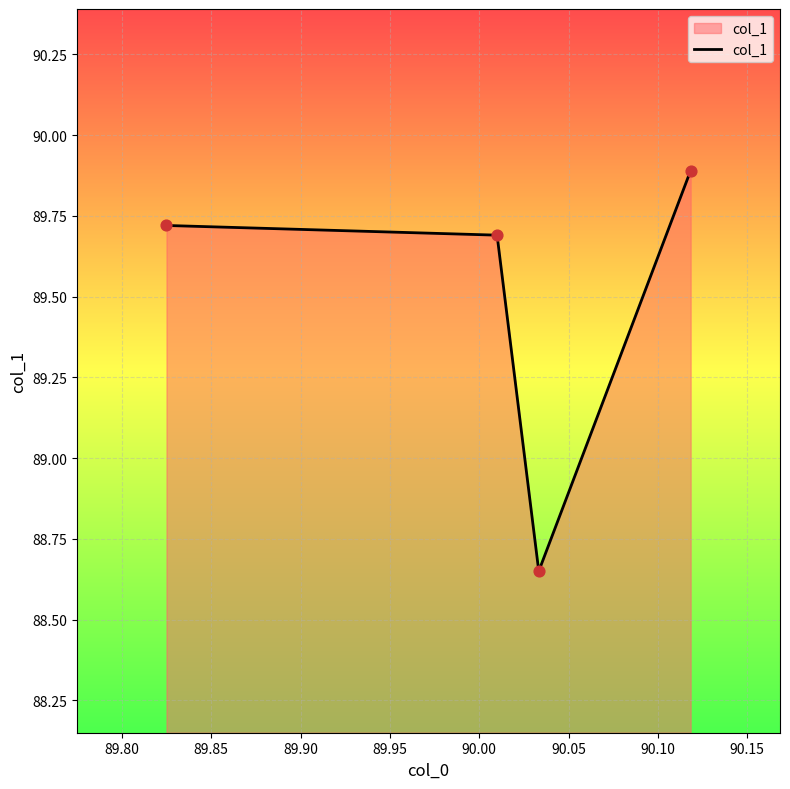

What is the greatest value displayed?

89.9